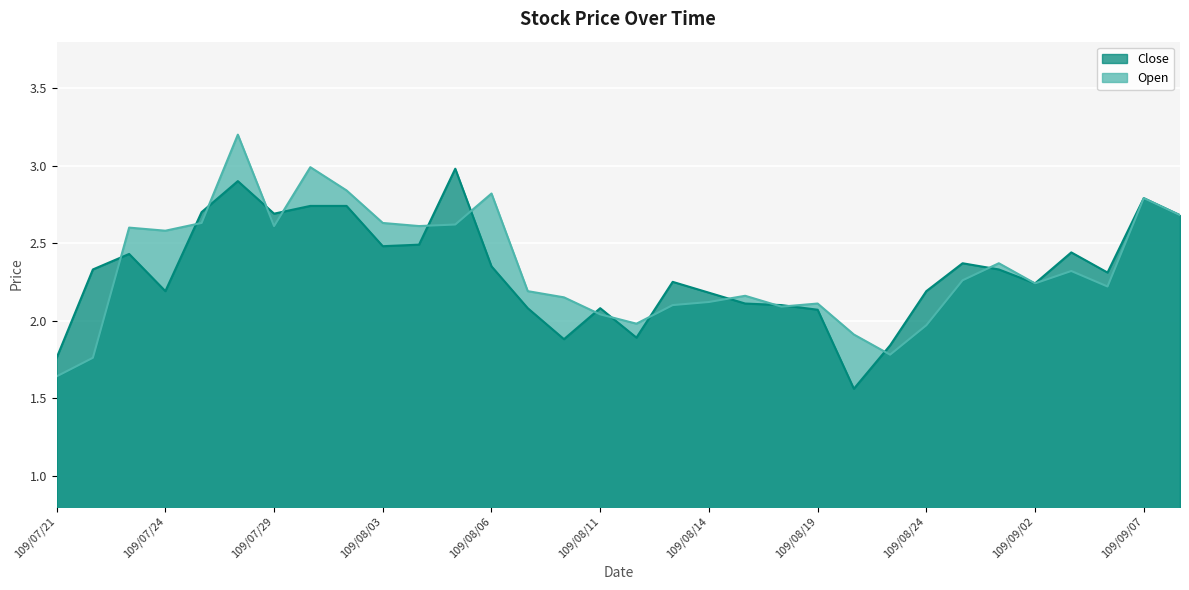

Is it true that Close equals 2.1 at 109/08/07?

True